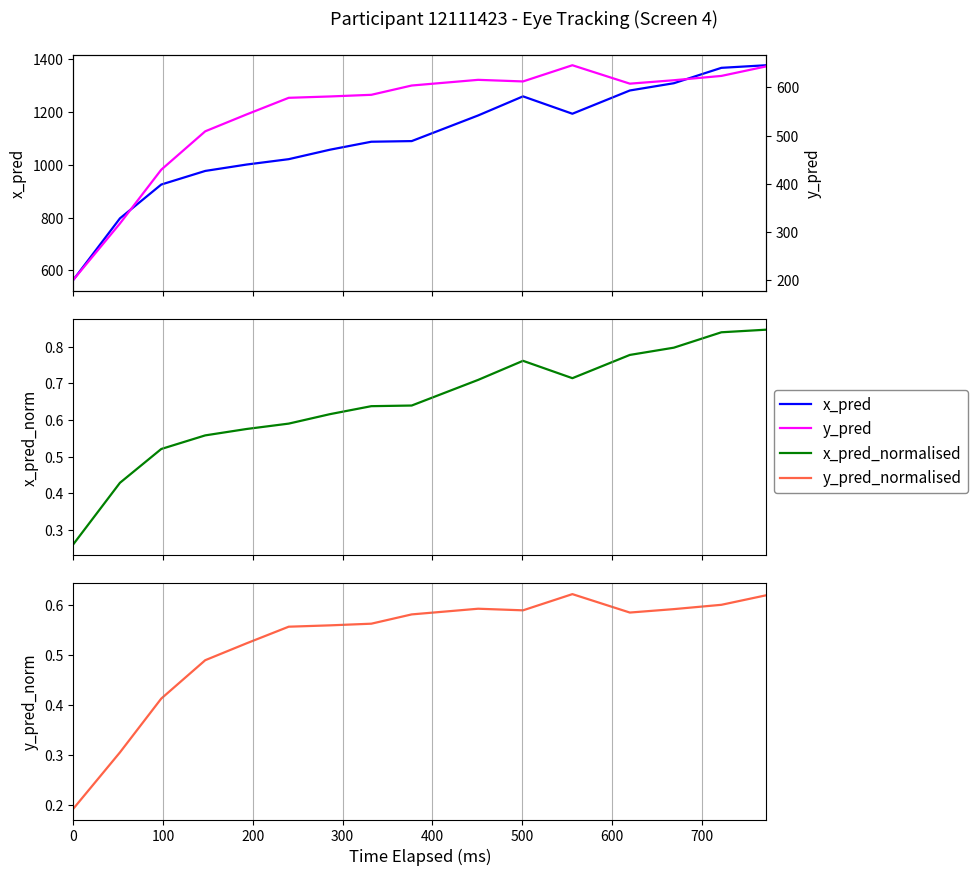

Which series has the largest total across all categories?

x_pred